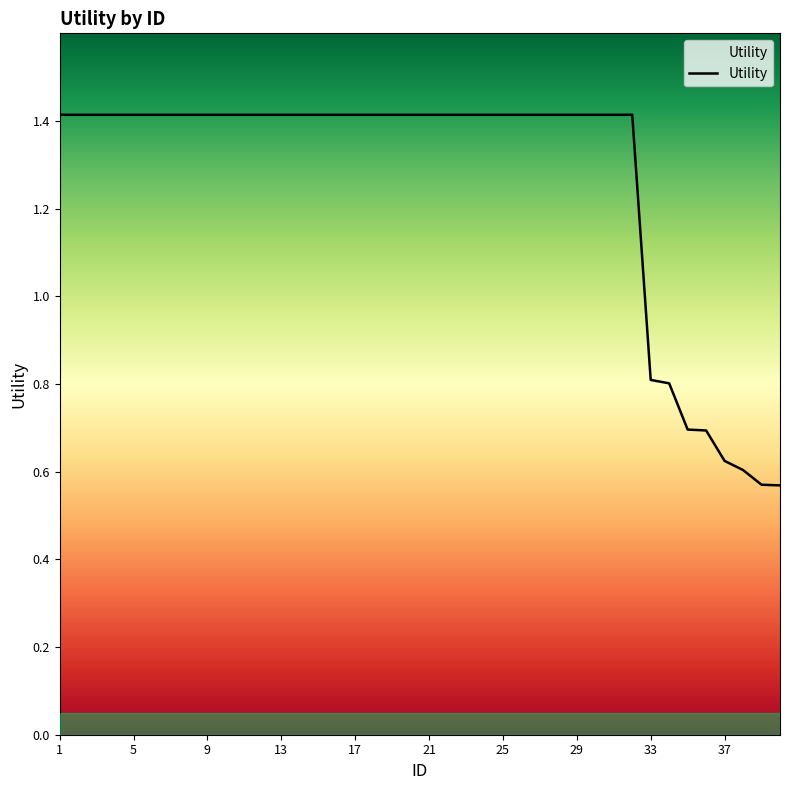

What is the difference between the maximum and minimum values?

0.8